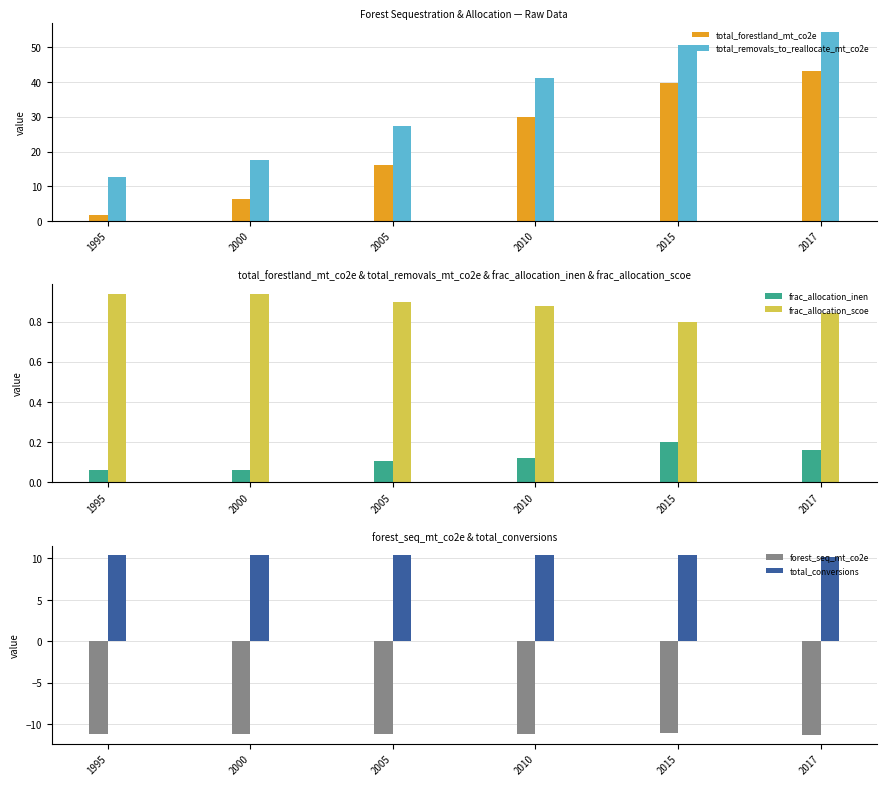

Read the frac_allocation_inen value at 2005.

0.1